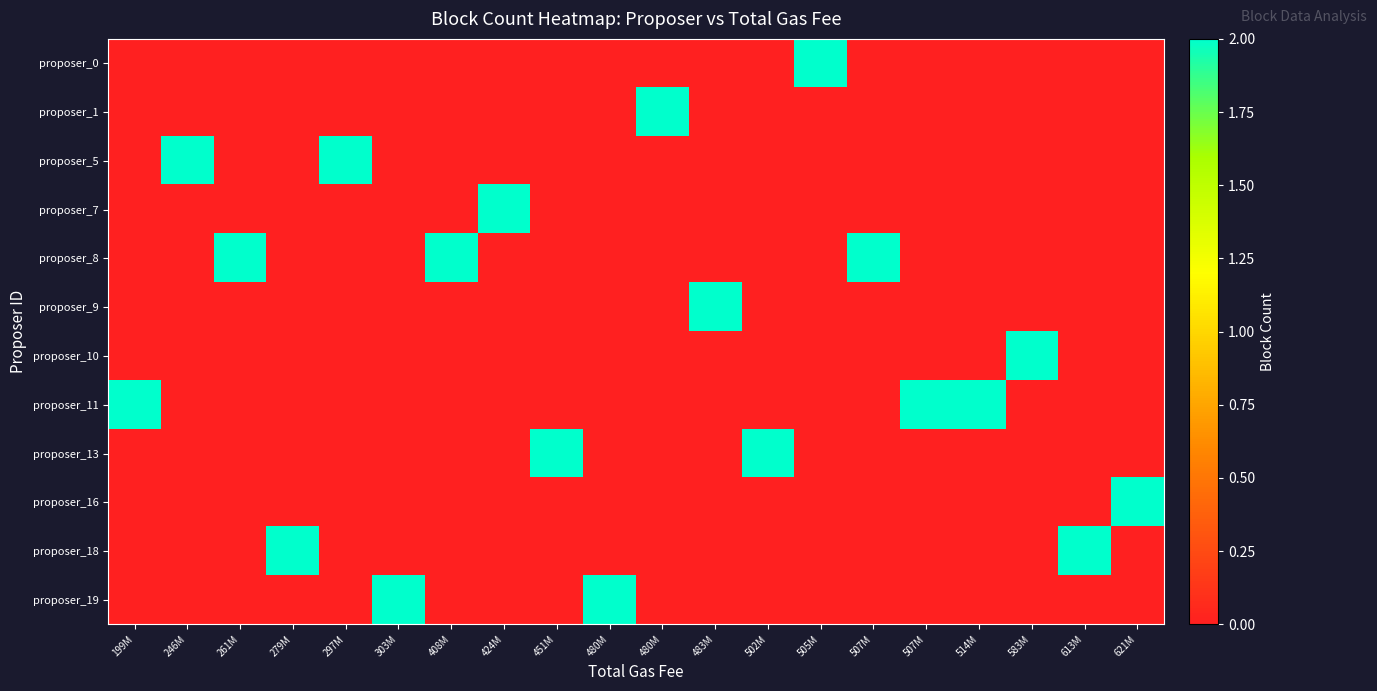

Reading left to right, extract all data points from this chart.

proposer_0: 199M=0	246M=0	261M=0	279M=0	297M=0	303M=0	408M=0	424M=0	451M=0	480M=0	480M=0	483M=0	502M=0	505M=2	507M=0	507M=0	514M=0	583M=0	613M=0	621M=0
proposer_1: 199M=0	246M=0	261M=0	279M=0	297M=0	303M=0	408M=0	424M=0	451M=0	480M=0	480M=2	483M=0	502M=0	505M=0	507M=0	507M=0	514M=0	583M=0	613M=0	621M=0
proposer_5: 199M=0	246M=2	261M=0	279M=0	297M=2	303M=0	408M=0	424M=0	451M=0	480M=0	480M=0	483M=0	502M=0	505M=0	507M=0	507M=0	514M=0	583M=0	613M=0	621M=0
proposer_7: 199M=0	246M=0	261M=0	279M=0	297M=0	303M=0	408M=0	424M=2	451M=0	480M=0	480M=0	483M=0	502M=0	505M=0	507M=0	507M=0	514M=0	583M=0	613M=0	621M=0
proposer_8: 199M=0	246M=0	261M=2	279M=0	297M=0	303M=0	408M=2	424M=0	451M=0	480M=0	480M=0	483M=0	502M=0	505M=0	507M=2	507M=0	514M=0	583M=0	613M=0	621M=0
proposer_9: 199M=0	246M=0	261M=0	279M=0	297M=0	303M=0	408M=0	424M=0	451M=0	480M=0	480M=0	483M=2	502M=0	505M=0	507M=0	507M=0	514M=0	583M=0	613M=0	621M=0
proposer_10: 199M=0	246M=0	261M=0	279M=0	297M=0	303M=0	408M=0	424M=0	451M=0	480M=0	480M=0	483M=0	502M=0	505M=0	507M=0	507M=0	514M=0	583M=2	613M=0	621M=0
proposer_11: 199M=2	246M=0	261M=0	279M=0	297M=0	303M=0	408M=0	424M=0	451M=0	480M=0	480M=0	483M=0	502M=0	505M=0	507M=0	507M=2	514M=2	583M=0	613M=0	621M=0
proposer_13: 199M=0	246M=0	261M=0	279M=0	297M=0	303M=0	408M=0	424M=0	451M=2	480M=0	480M=0	483M=0	502M=2	505M=0	507M=0	507M=0	514M=0	583M=0	613M=0	621M=0
proposer_16: 199M=0	246M=0	261M=0	279M=0	297M=0	303M=0	408M=0	424M=0	451M=0	480M=0	480M=0	483M=0	502M=0	505M=0	507M=0	507M=0	514M=0	583M=0	613M=0	621M=2
proposer_18: 199M=0	246M=0	261M=0	279M=2	297M=0	303M=0	408M=0	424M=0	451M=0	480M=0	480M=0	483M=0	502M=0	505M=0	507M=0	507M=0	514M=0	583M=0	613M=2	621M=0
proposer_19: 199M=0	246M=0	261M=0	279M=0	297M=0	303M=2	408M=0	424M=0	451M=0	480M=2	480M=0	483M=0	502M=0	505M=0	507M=0	507M=0	514M=0	583M=0	613M=0	621M=0